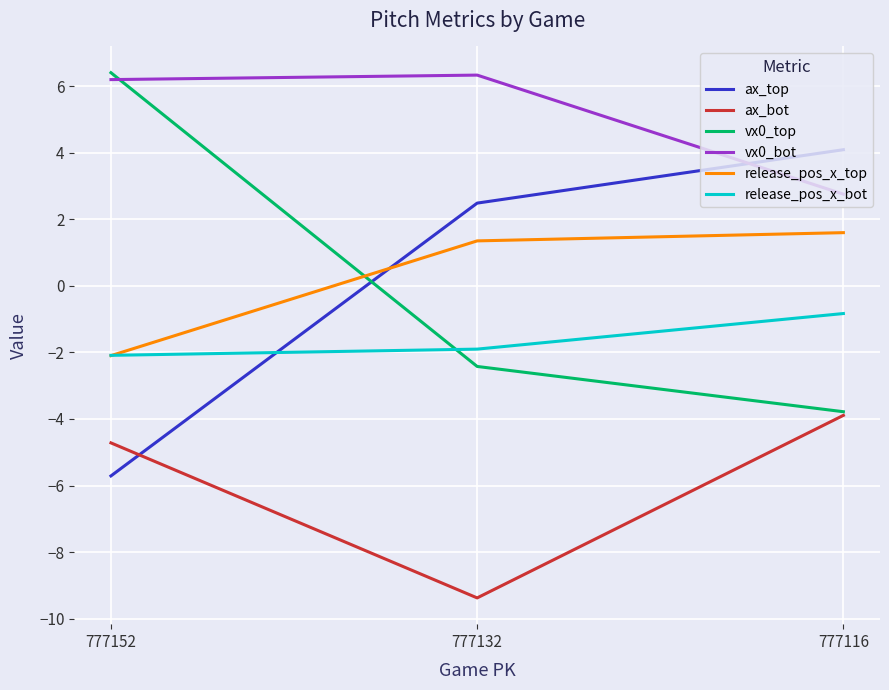

The value of vx0_top at 777132 is -4.0. True or false?

False